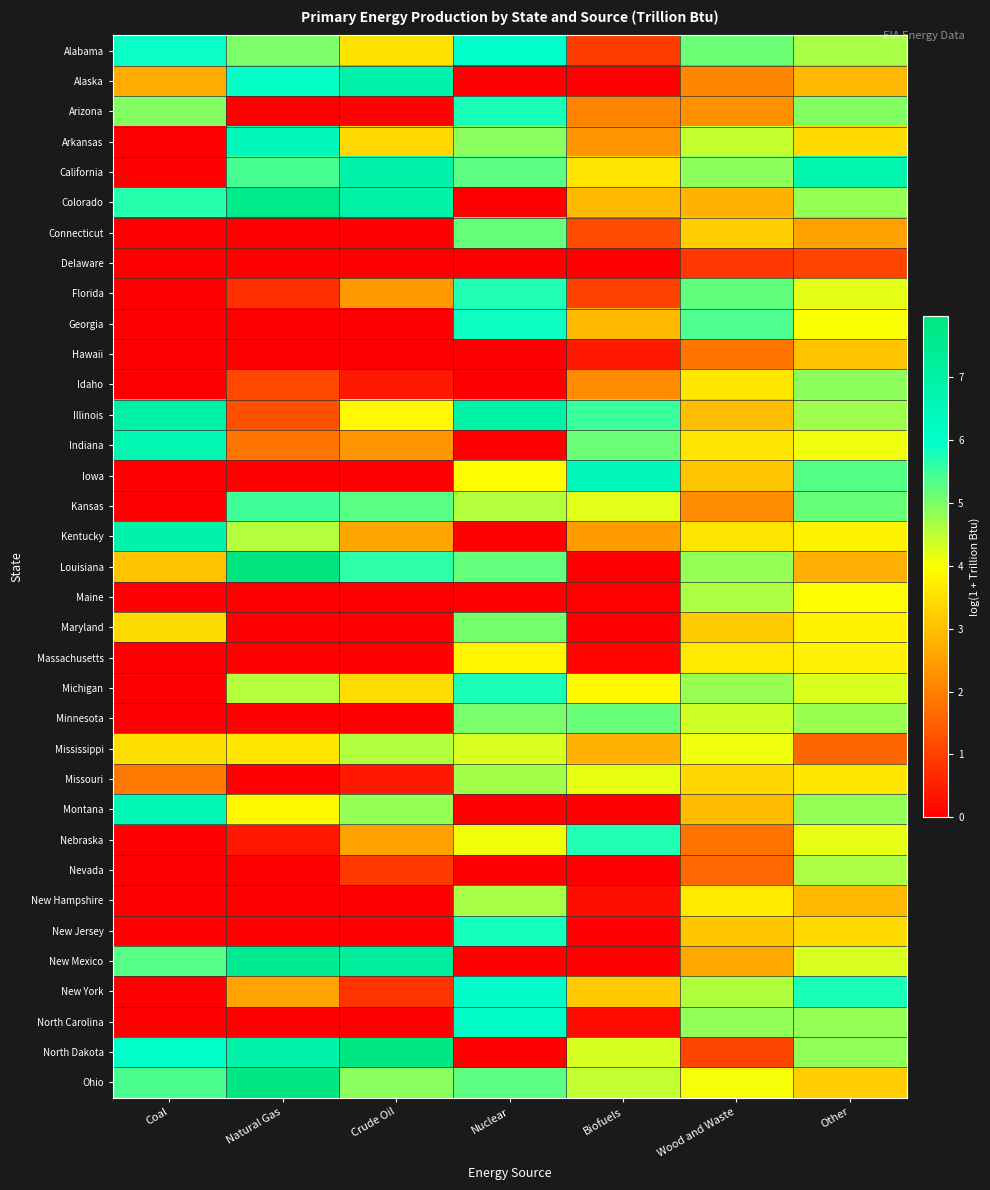

Reading left to right, what are all the values shown in this chart?

Alabama: Coal=5.9	Natural Gas=5.0	Crude Oil=3.5	Nuclear=6.0	Biofuels=1.0	Wood and Waste=5.1	Other=4.7
Alaska: Coal=2.7	Natural Gas=5.9	Crude Oil=6.9	Nuclear=0.0	Biofuels=0.0	Wood and Waste=2.1	Other=2.9
Arizona: Coal=5.0	Natural Gas=0.0	Crude Oil=0.1	Nuclear=5.8	Biofuels=2.1	Wood and Waste=2.3	Other=4.9
Arkansas: Coal=0.0	Natural Gas=6.4	Crude Oil=3.4	Nuclear=4.9	Biofuels=2.4	Wood and Waste=4.5	Other=3.4
California: Coal=0.0	Natural Gas=5.4	Crude Oil=6.9	Nuclear=5.3	Biofuels=3.6	Wood and Waste=4.9	Other=6.8
Colorado: Coal=5.7	Natural Gas=7.7	Crude Oil=6.9	Nuclear=0.0	Biofuels=2.9	Wood and Waste=2.8	Other=4.8
Connecticut: Coal=0.0	Natural Gas=0.0	Crude Oil=0.0	Nuclear=5.2	Biofuels=1.2	Wood and Waste=3.2	Other=2.5
Delaware: Coal=0.0	Natural Gas=0.0	Crude Oil=0.0	Nuclear=0.0	Biofuels=0.0	Wood and Waste=0.9	Other=1.1
Florida: Coal=0.0	Natural Gas=0.8	Crude Oil=2.4	Nuclear=5.7	Biofuels=1.0	Wood and Waste=5.2	Other=4.2
Georgia: Coal=0.0	Natural Gas=0.0	Crude Oil=0.0	Nuclear=5.9	Biofuels=2.9	Wood and Waste=5.4	Other=4.0
Hawaii: Coal=0.0	Natural Gas=0.0	Crude Oil=0.0	Nuclear=0.0	Biofuels=0.4	Wood and Waste=1.8	Other=3.1
Idaho: Coal=0.0	Natural Gas=1.1	Crude Oil=0.4	Nuclear=0.0	Biofuels=2.2	Wood and Waste=3.6	Other=4.9
Illinois: Coal=7.0	Natural Gas=1.3	Crude Oil=3.9	Nuclear=6.9	Biofuels=5.5	Wood and Waste=3.0	Other=4.7
Indiana: Coal=6.7	Natural Gas=1.8	Crude Oil=2.4	Nuclear=0.0	Biofuels=5.2	Wood and Waste=3.6	Other=4.1
Iowa: Coal=0.0	Natural Gas=0.0	Crude Oil=0.0	Nuclear=4.0	Biofuels=6.4	Wood and Waste=3.1	Other=5.3
Kansas: Coal=0.0	Natural Gas=5.5	Crude Oil=5.3	Nuclear=4.6	Biofuels=4.2	Wood and Waste=2.2	Other=5.2
Kentucky: Coal=6.9	Natural Gas=4.6	Crude Oil=2.6	Nuclear=0.0	Biofuels=2.5	Wood and Waste=3.6	Other=3.8
Louisiana: Coal=3.1	Natural Gas=8.0	Crude Oil=5.6	Nuclear=5.2	Biofuels=0.0	Wood and Waste=4.8	Other=2.8
Maine: Coal=0.0	Natural Gas=0.0	Crude Oil=0.0	Nuclear=0.0	Biofuels=0.1	Wood and Waste=4.6	Other=4.0
Maryland: Coal=3.4	Natural Gas=0.0	Crude Oil=0.0	Nuclear=5.1	Biofuels=0.0	Wood and Waste=3.2	Other=3.8
Massachusetts: Coal=0.0	Natural Gas=0.0	Crude Oil=0.0	Nuclear=3.9	Biofuels=0.1	Wood and Waste=3.7	Other=3.7
Michigan: Coal=0.0	Natural Gas=4.6	Crude Oil=3.5	Nuclear=5.8	Biofuels=3.9	Wood and Waste=4.8	Other=4.3
Minnesota: Coal=0.0	Natural Gas=0.0	Crude Oil=0.0	Nuclear=5.0	Biofuels=5.2	Wood and Waste=4.4	Other=4.8
Mississippi: Coal=3.5	Natural Gas=3.6	Crude Oil=4.6	Nuclear=4.3	Biofuels=2.8	Wood and Waste=4.1	Other=1.6
Missouri: Coal=1.9	Natural Gas=0.0	Crude Oil=0.4	Nuclear=4.7	Biofuels=4.2	Wood and Waste=3.4	Other=3.6
Montana: Coal=6.5	Natural Gas=3.9	Crude Oil=4.8	Nuclear=0.0	Biofuels=0.0	Wood and Waste=3.0	Other=4.8
Nebraska: Coal=0.0	Natural Gas=0.4	Crude Oil=2.5	Nuclear=4.1	Biofuels=5.7	Wood and Waste=1.8	Other=4.2
Nevada: Coal=0.0	Natural Gas=0.0	Crude Oil=0.9	Nuclear=0.0	Biofuels=0.0	Wood and Waste=1.6	Other=4.6
New Hampshire: Coal=0.0	Natural Gas=0.0	Crude Oil=0.0	Nuclear=4.7	Biofuels=0.2	Wood and Waste=3.7	Other=2.9
New Jersey: Coal=0.0	Natural Gas=0.0	Crude Oil=0.0	Nuclear=5.8	Biofuels=0.0	Wood and Waste=3.1	Other=3.4
New Mexico: Coal=5.3	Natural Gas=7.5	Crude Oil=7.3	Nuclear=0.0	Biofuels=0.0	Wood and Waste=2.6	Other=4.3
New York: Coal=0.0	Natural Gas=2.6	Crude Oil=0.8	Nuclear=6.1	Biofuels=3.1	Wood and Waste=4.6	Other=5.8
North Carolina: Coal=0.0	Natural Gas=0.0	Crude Oil=0.0	Nuclear=6.1	Biofuels=0.2	Wood and Waste=4.9	Other=4.8
North Dakota: Coal=6.0	Natural Gas=6.9	Crude Oil=7.9	Nuclear=0.0	Biofuels=4.3	Wood and Waste=1.1	Other=4.9
Ohio: Coal=5.4	Natural Gas=7.9	Crude Oil=4.9	Nuclear=5.3	Biofuels=4.5	Wood and Waste=4.1	Other=3.2